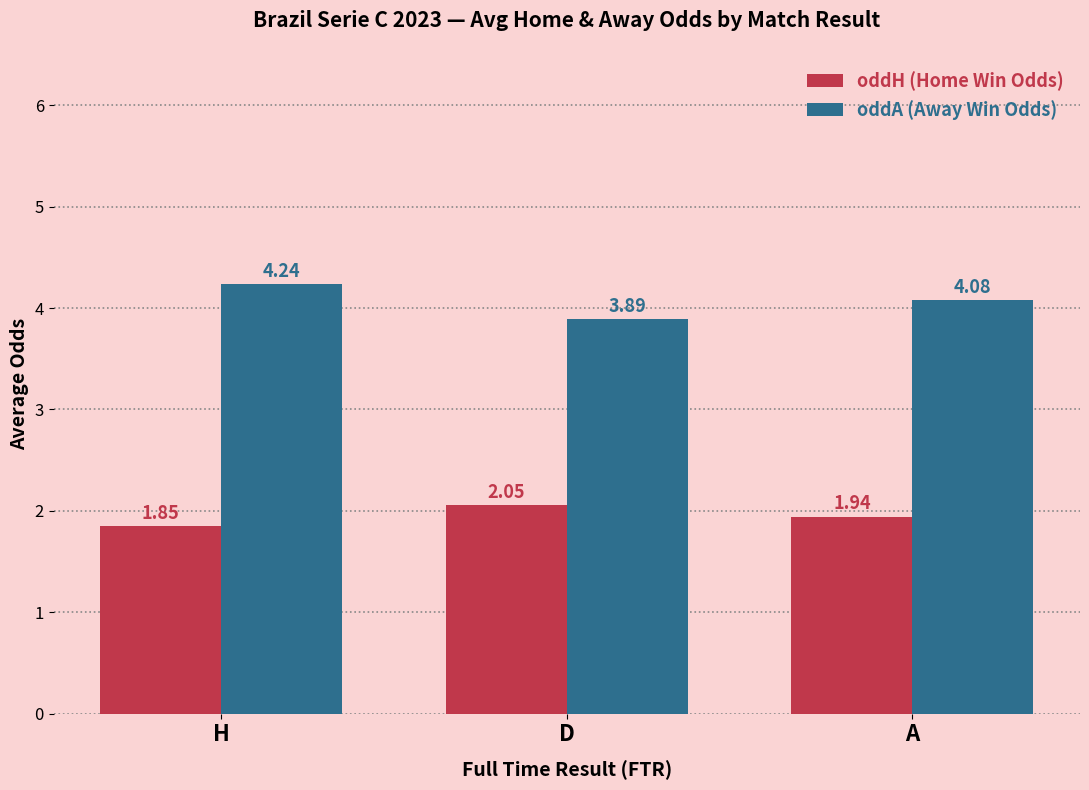

At which category is the sum across all series the highest?

H